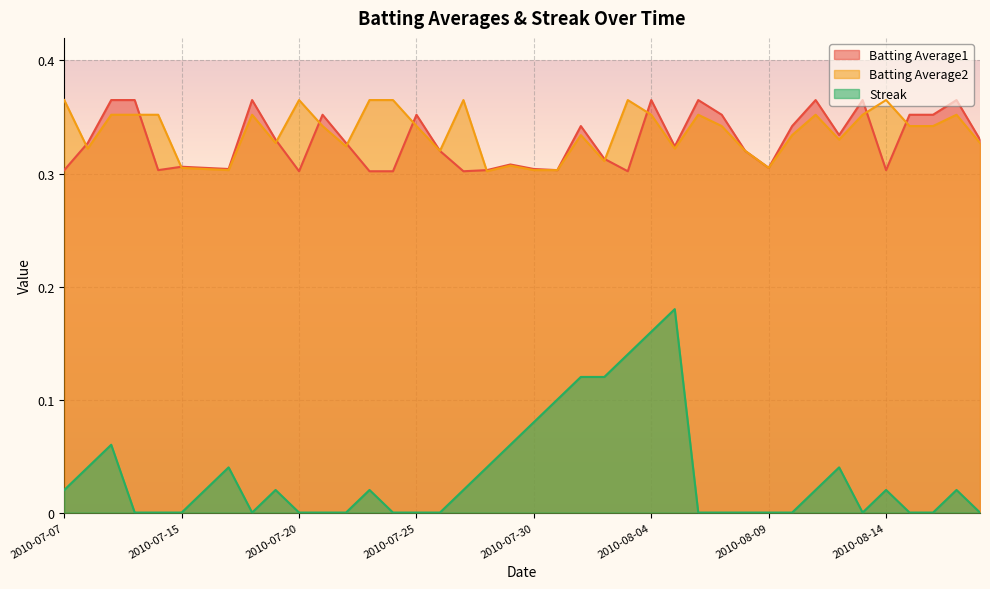

List the labels in order of Batting Average1 value, smallest first.

2010-07-20, 2010-07-23, 2010-07-24, 2010-07-27, 2010-08-03, 2010-07-07, 2010-07-11, 2010-07-28, 2010-07-31, 2010-08-14, 2010-07-17, 2010-07-30, 2010-07-16, 2010-08-09, 2010-07-15, 2010-07-29, 2010-08-02, 2010-07-26, 2010-08-08, 2010-08-05, 2010-07-08, 2010-07-22, 2010-07-19, 2010-08-18, 2010-08-12, 2010-08-01, 2010-08-10, 2010-07-21, 2010-07-25, 2010-08-07, 2010-08-15, 2010-08-16, 2010-07-09, 2010-07-10, 2010-07-18, 2010-08-04, 2010-08-06, 2010-08-11, 2010-08-13, 2010-08-17